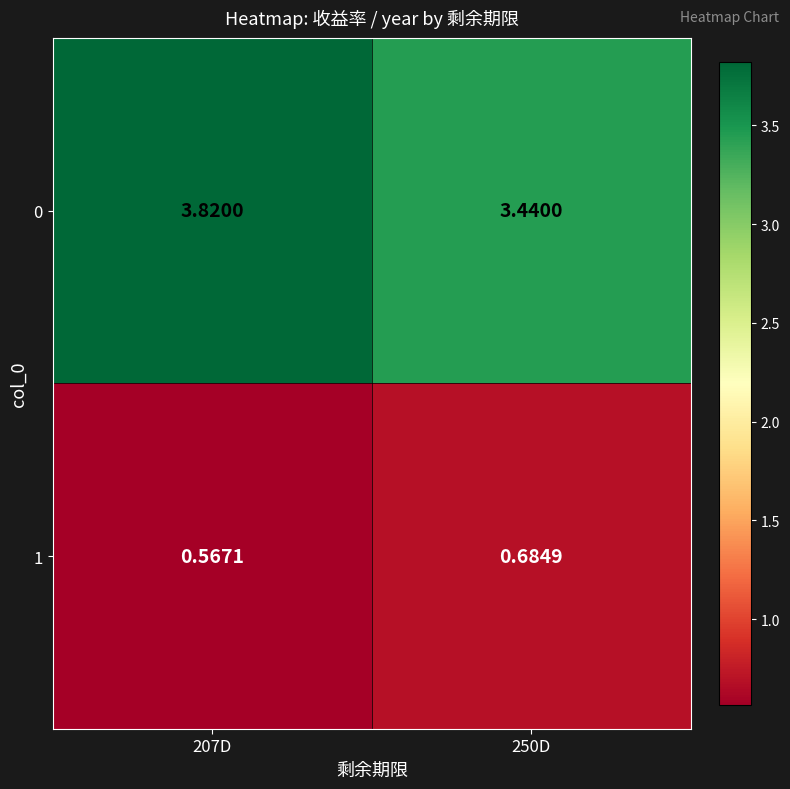

What is the maximum value shown in the chart?

3.8